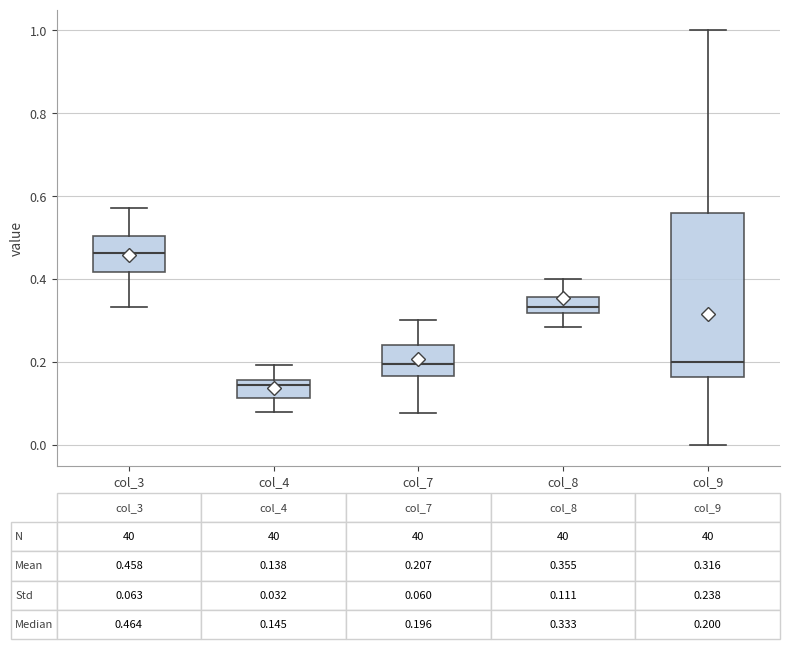

Which box's median line is the highest?

col_3